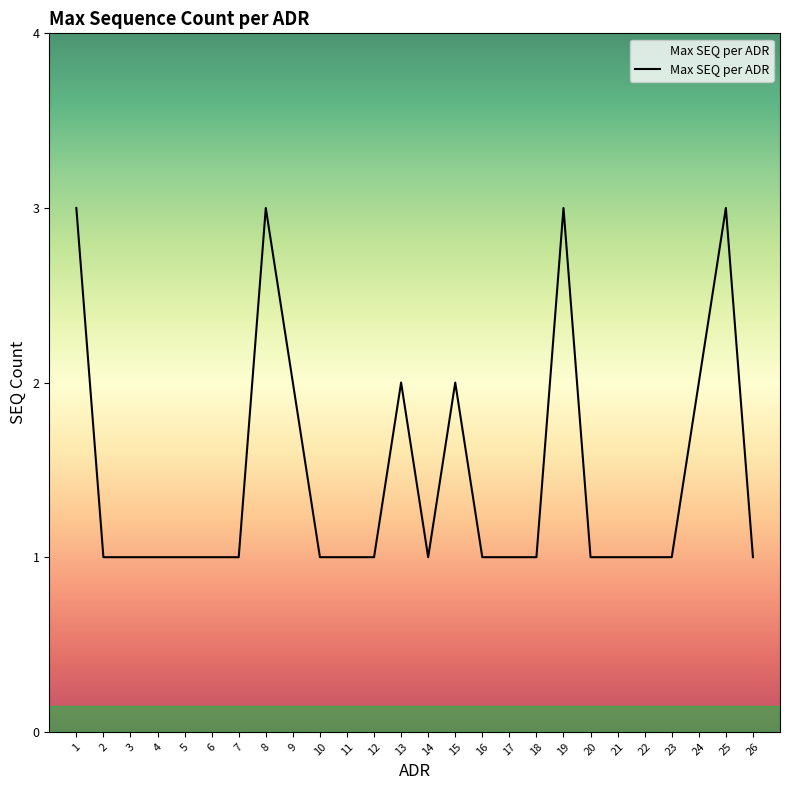

Is this an area chart (filled region under the line)?

No